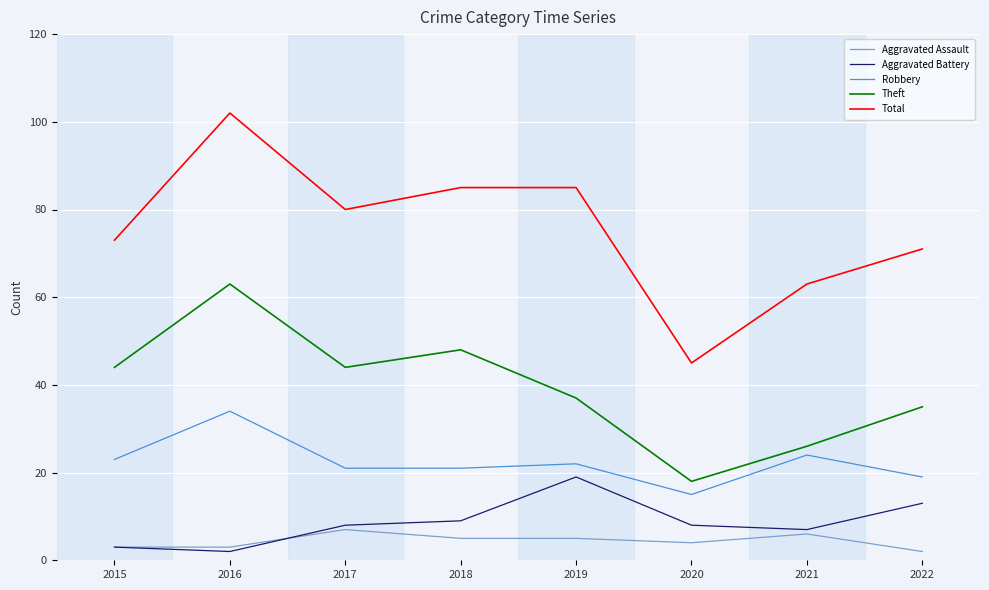

At which label does Robbery reach its minimum?

2020